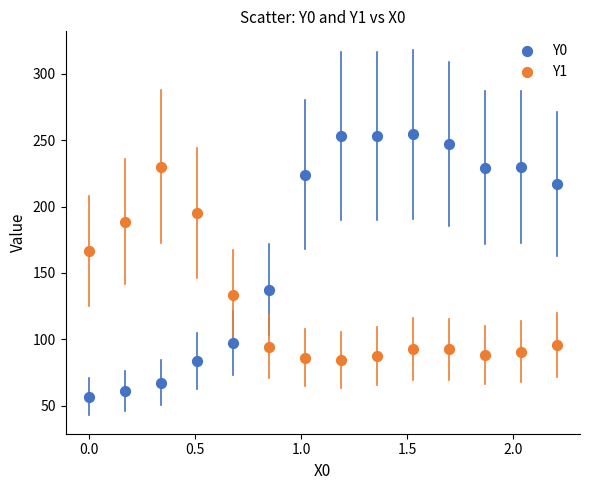

Which series reaches the maximum Y coordinate?

Y0